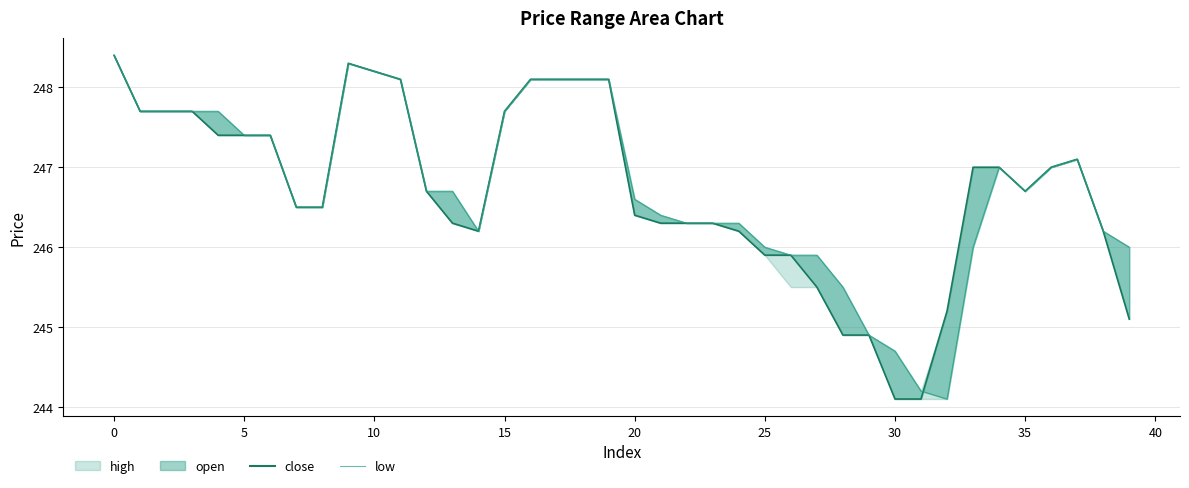

What is the label of the 25th point from the right?

15